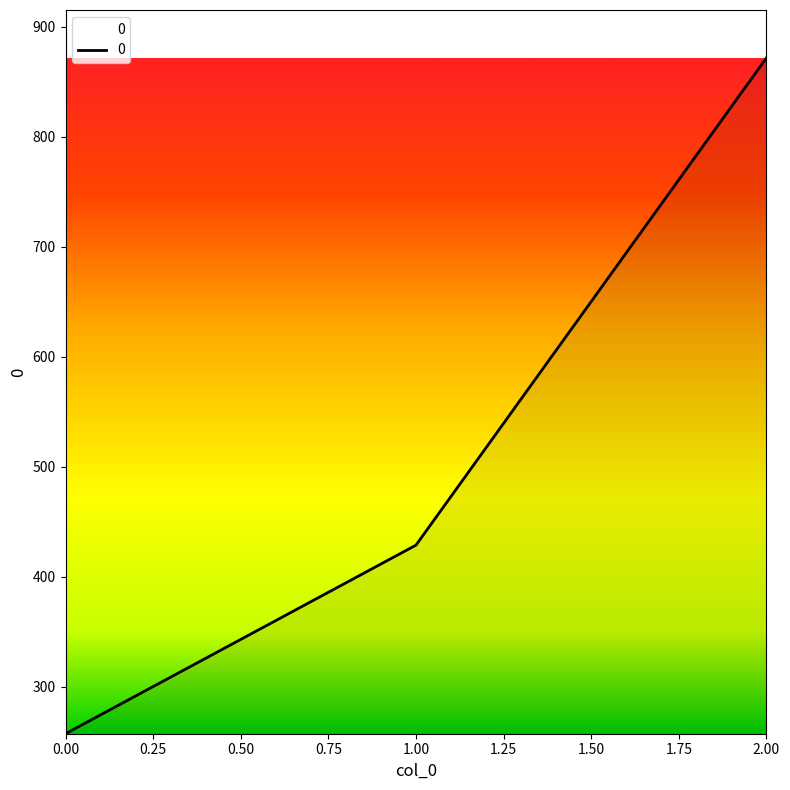

Rank the categories by value from lowest to highest.

0.00, 1.00, 2.00